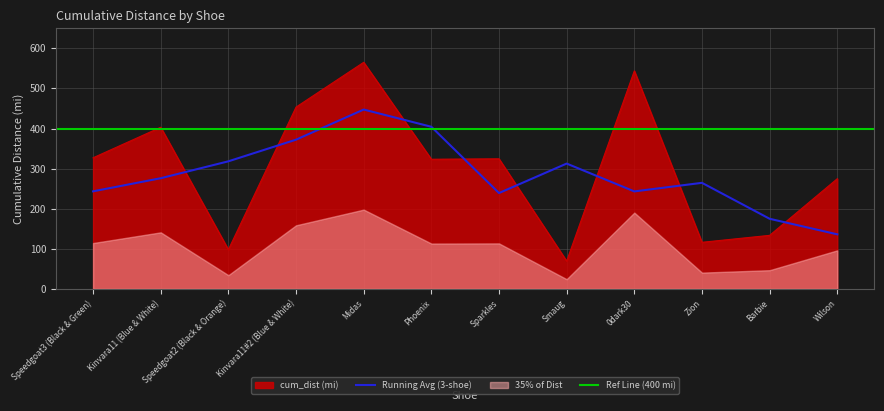

What is the label of the 2nd point from the left?

Kinvara11 (Blue & White)